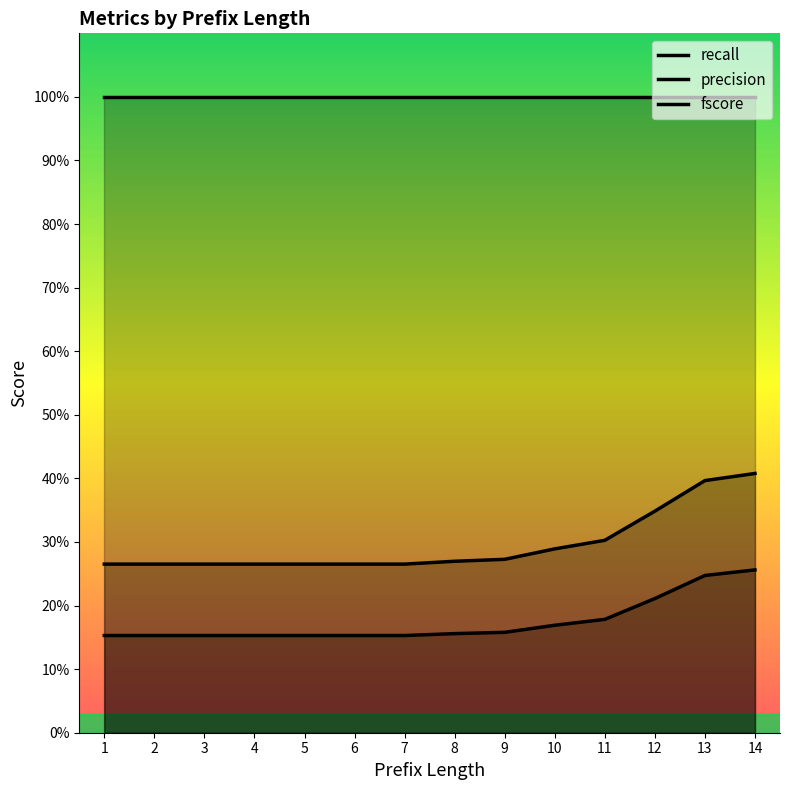

At which label is fscore closest to 0?

1